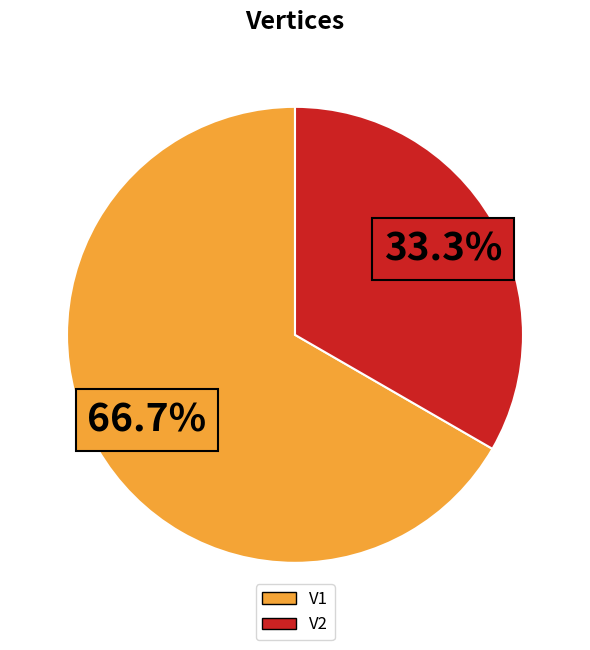

What percentage is the V2 slice, to the nearest percent?

33%